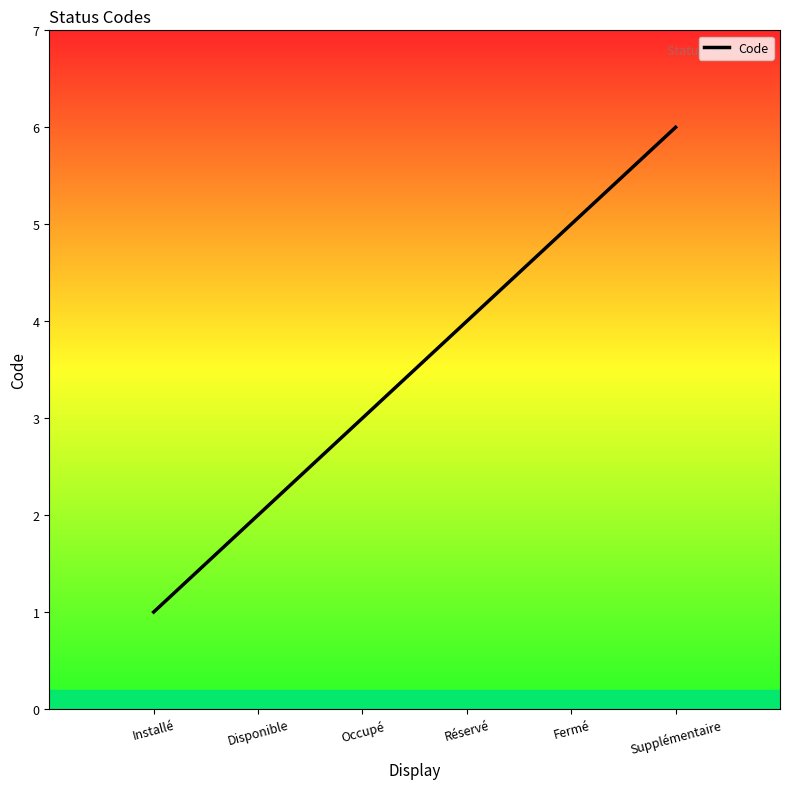

Count the values in the range 2 to 5.

4